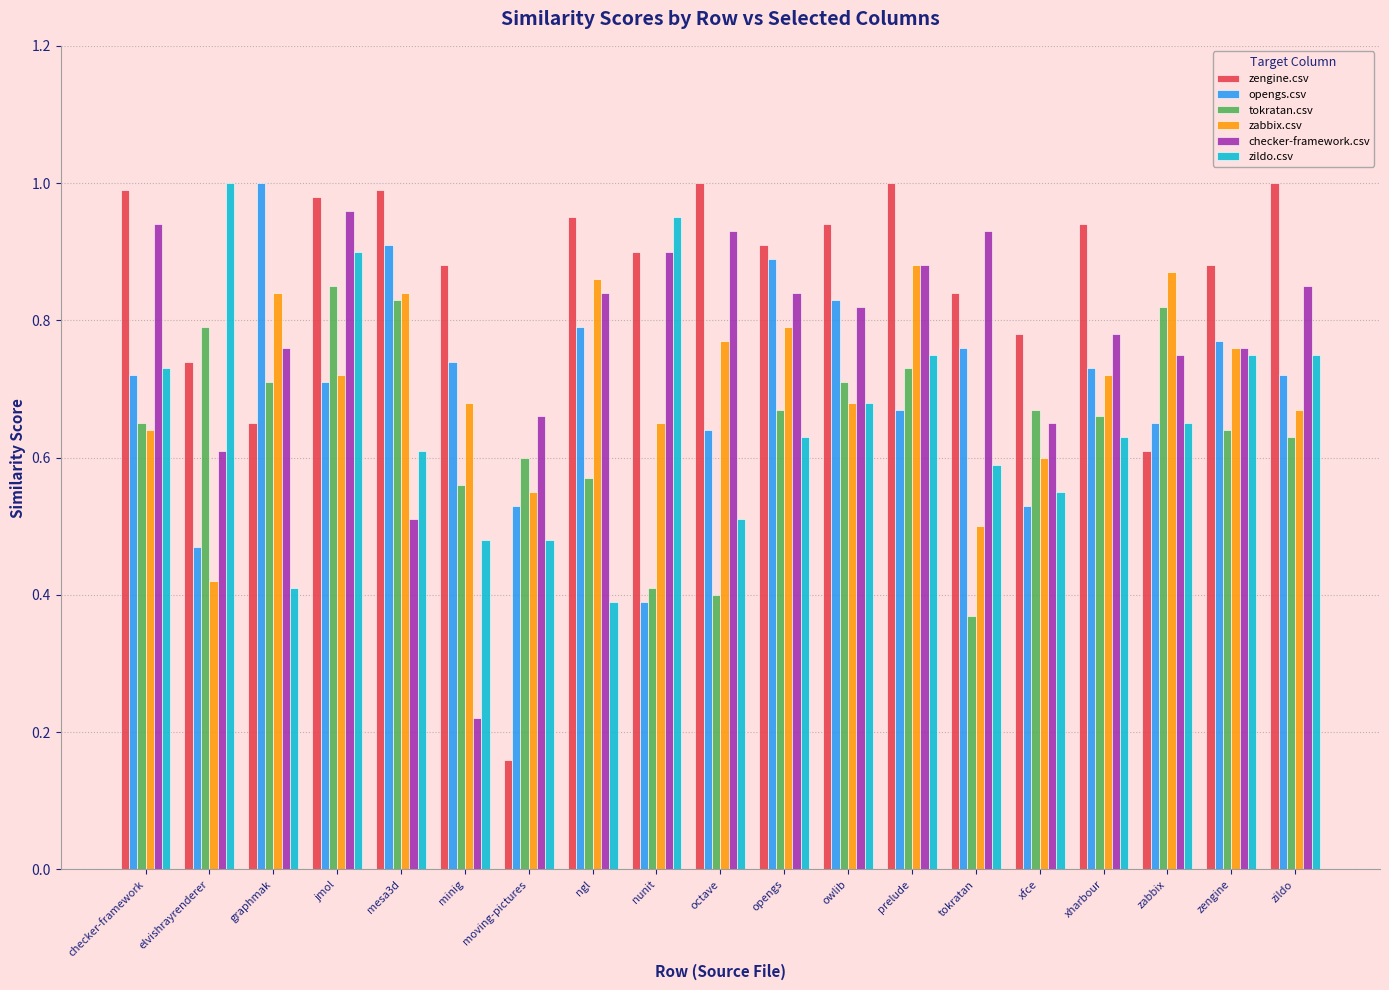

How many bars are there in each group?

6